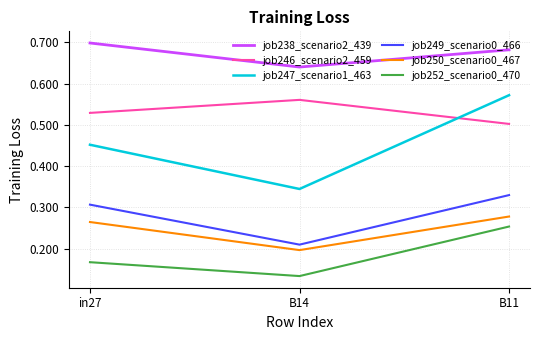

At how many categories does at least one series exceed 0?

3